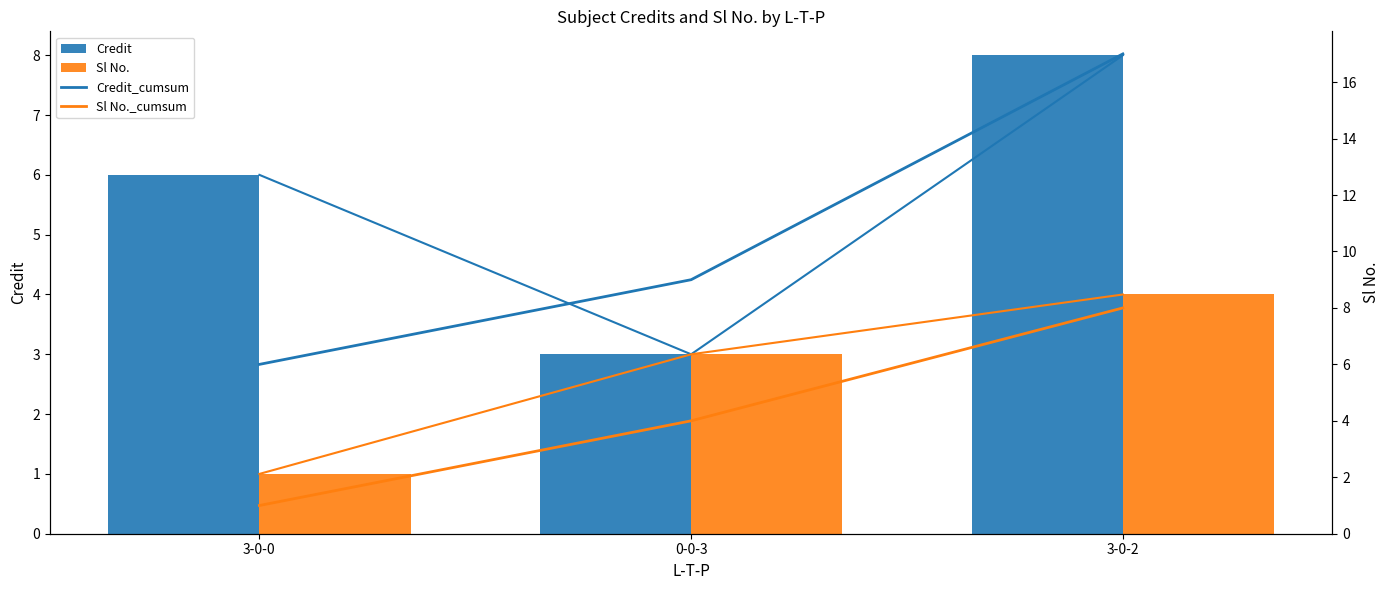

At which label is Credit_cumsum closest to 11?

0-0-3